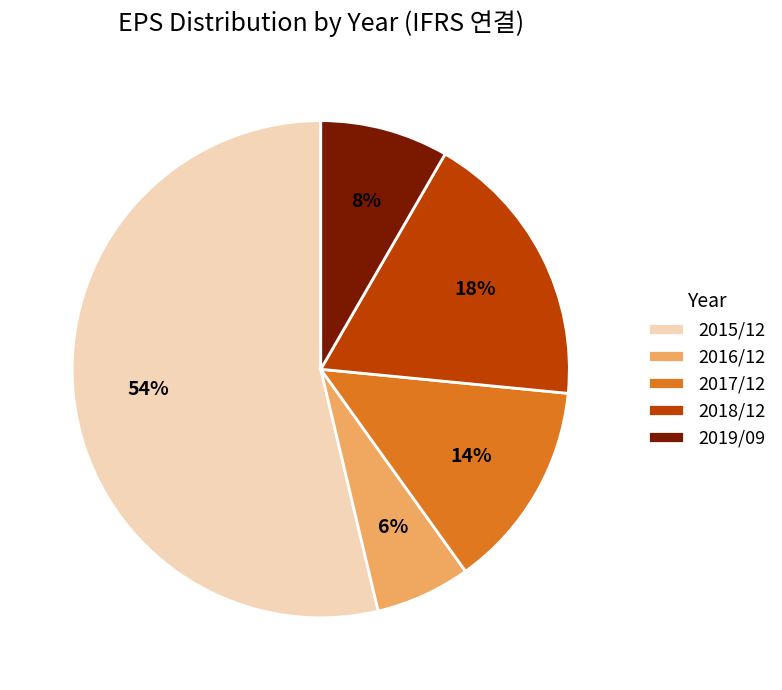

Which category accounts for the majority?

2015/12